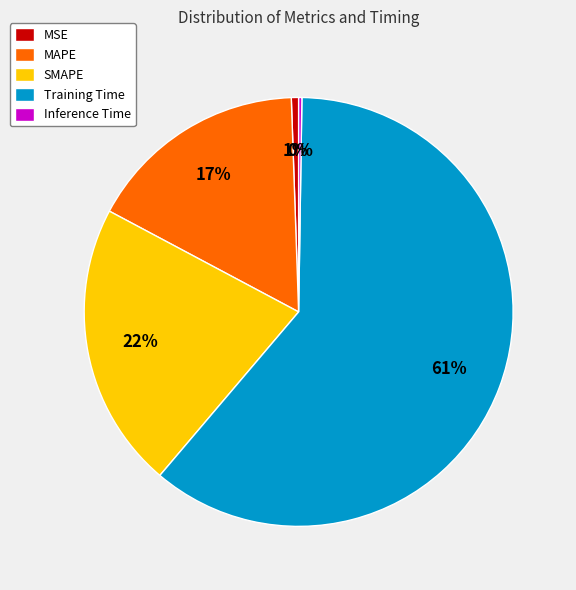

True or false: MAPE accounts for 17% of the total.

True